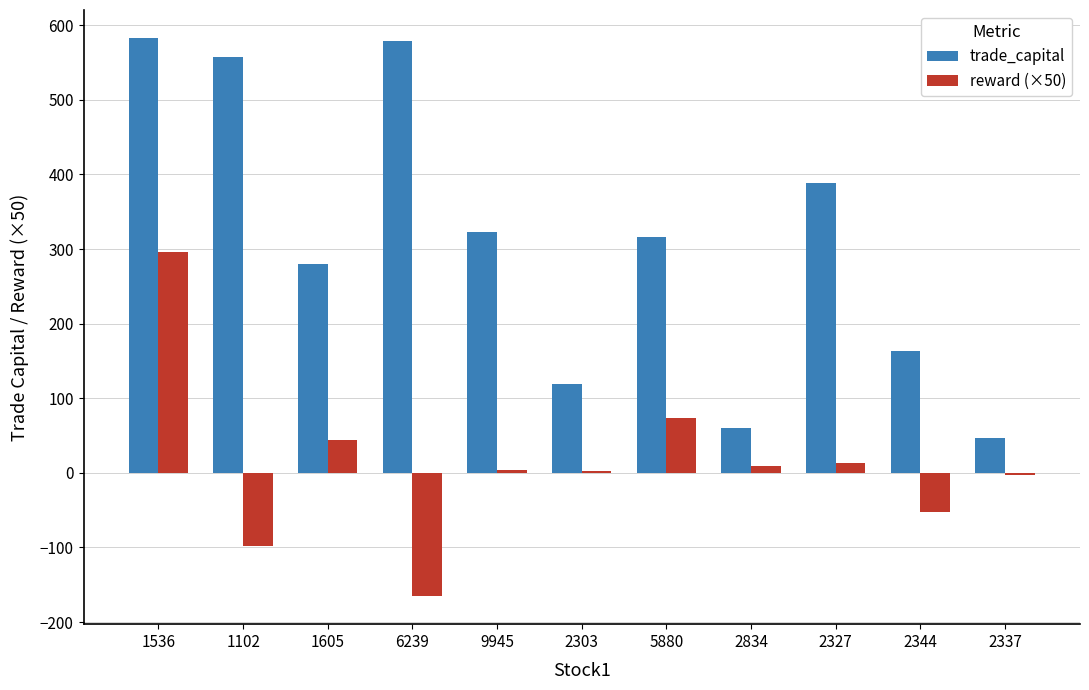

At which label is reward (×50) closest to 65?

5880